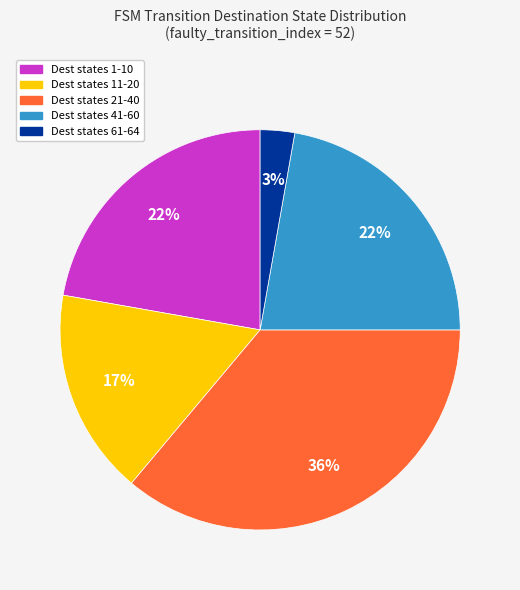

Between Dest states 21-40 and Dest states 11-20, which is larger?

Dest states 21-40